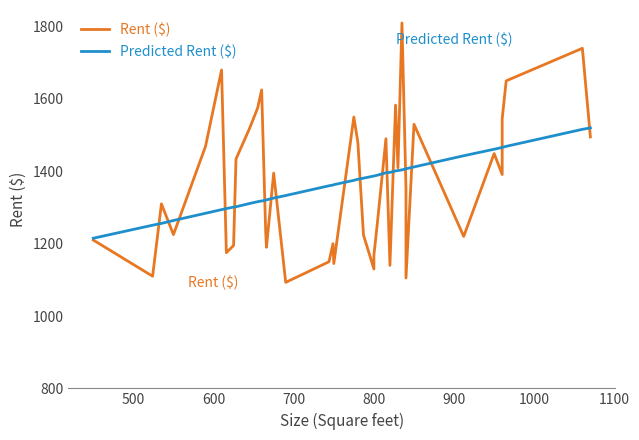

True or false: Predicted Rent ($) has more than 2 interior local peaks.

False